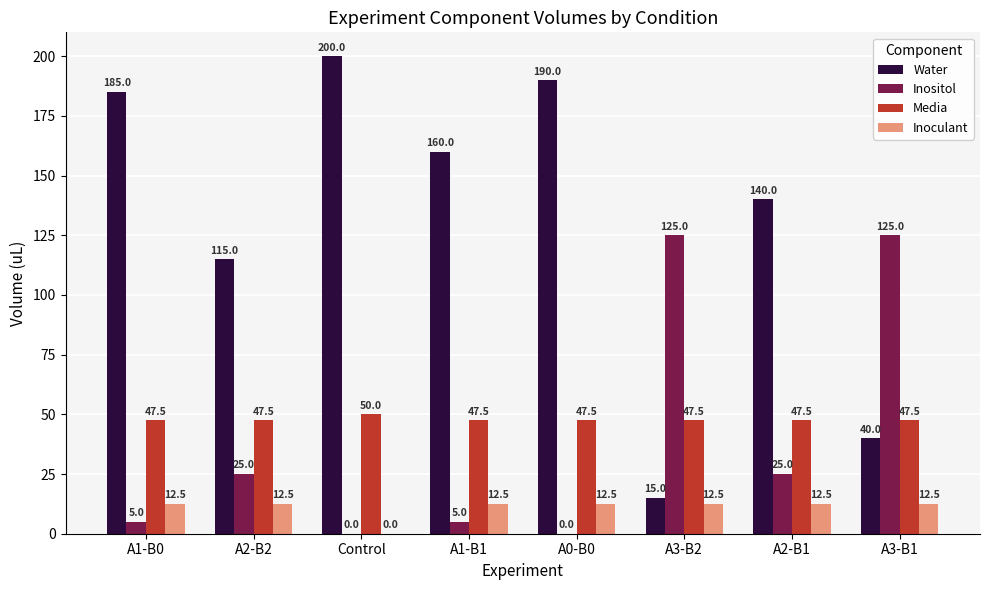

Which category has the highest value in the Water series?

Control